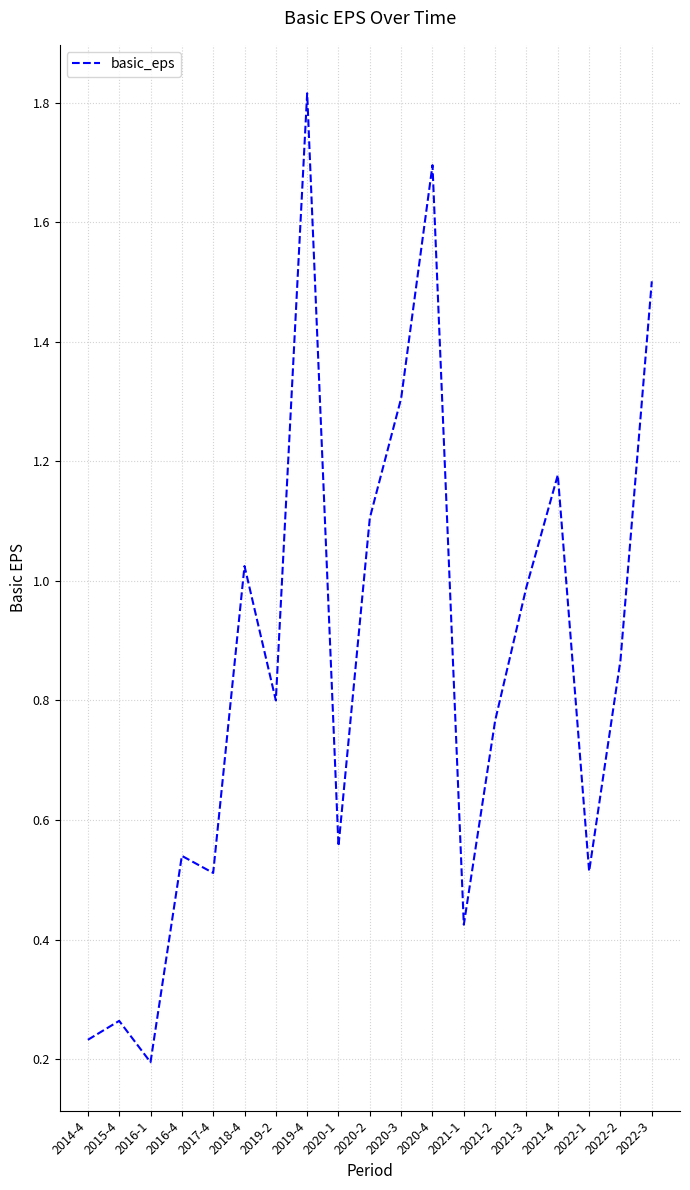

Where is the first local minimum?

2016-1